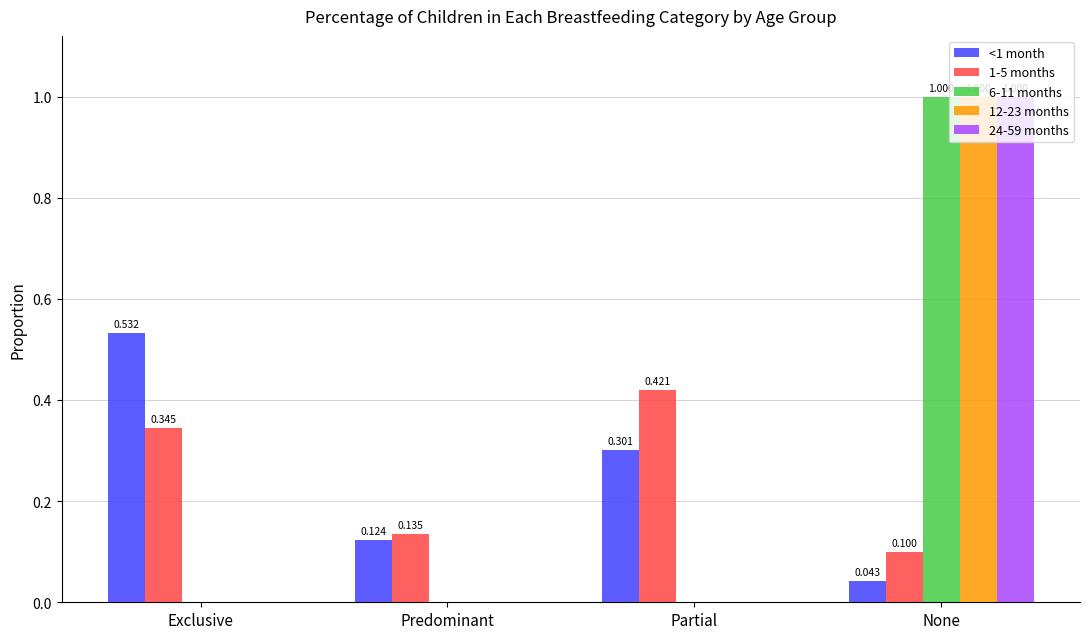

At which category is the sum across all series the highest?

None